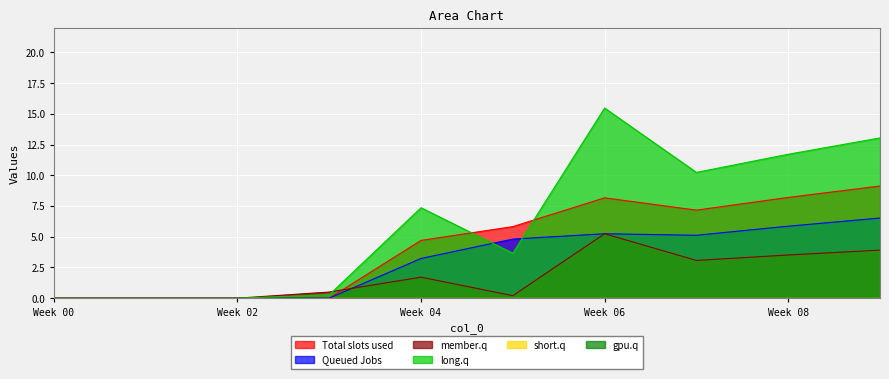

What is the sum of the 3 values at 3 and 0?

0.5